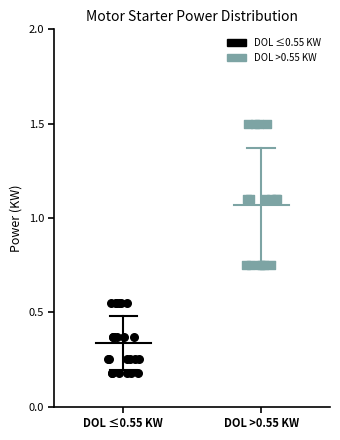

Which series has the largest Y range (max minus min)?

DOL >0.55 KW